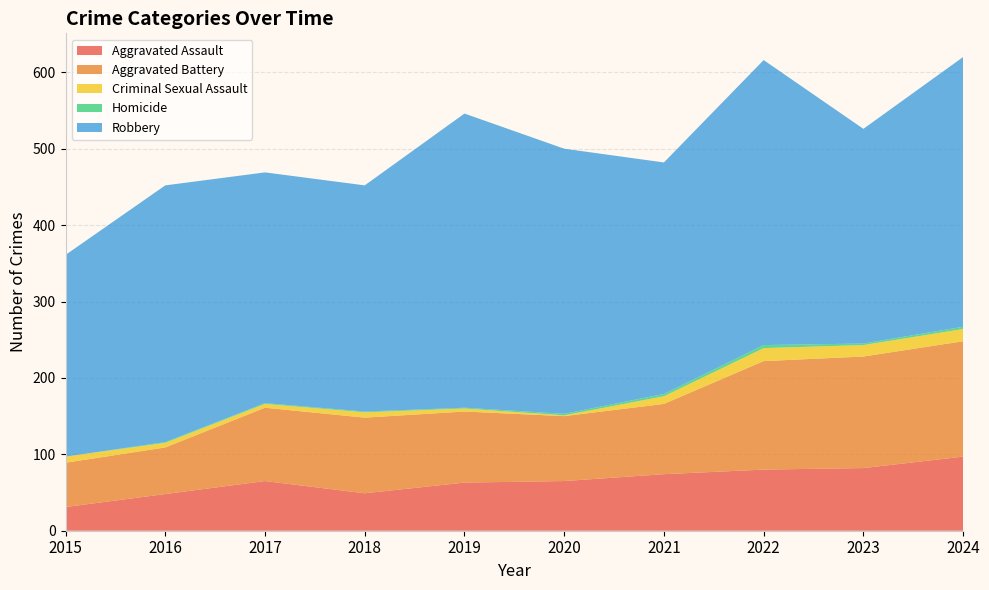

Reading left to right, list all the values displayed in this chart.

Aggravated Assault: 31	48	65	49	63	65	74	80	82	97
Aggravated Battery: 58	61	96	99	93	85	92	142	146	151
Criminal Sexual Assault: 8	6	5	7	4	1	10	17	15	16
Homicide: 0	1	1	1	1	2	3	4	2	3
Robbery: 264	336	302	296	385	347	303	373	281	353